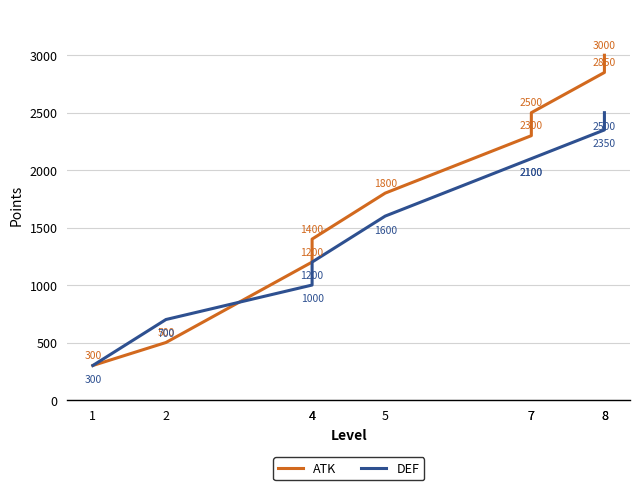

List the labels in order of DEF value, largest first.

8, 8, 7, 7, 5, 4, 4, 2, 1